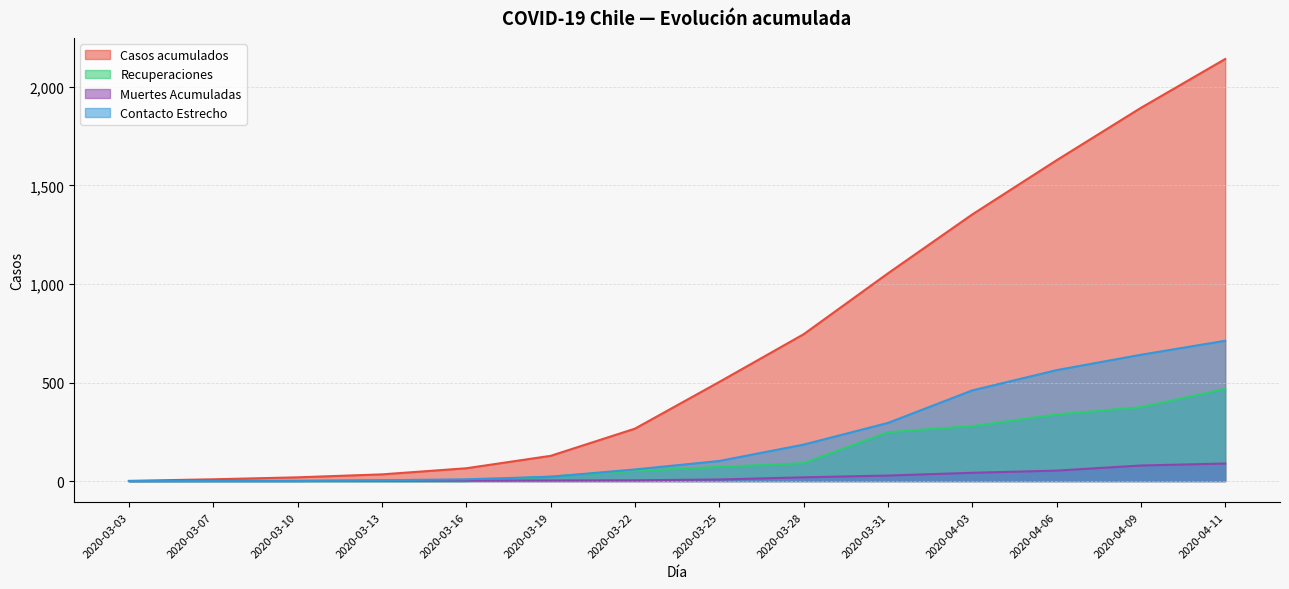

True or false: Contacto Estrecho and Casos acumulados cross at least once.

False